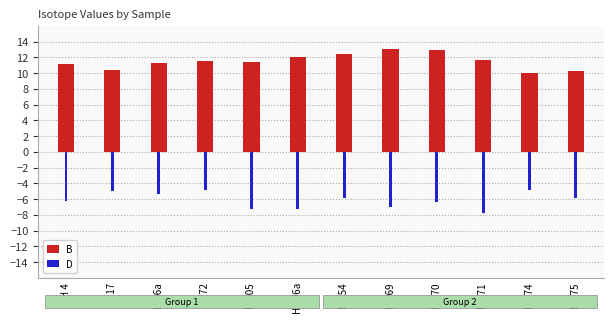

Which series has the widest spread of values?

B